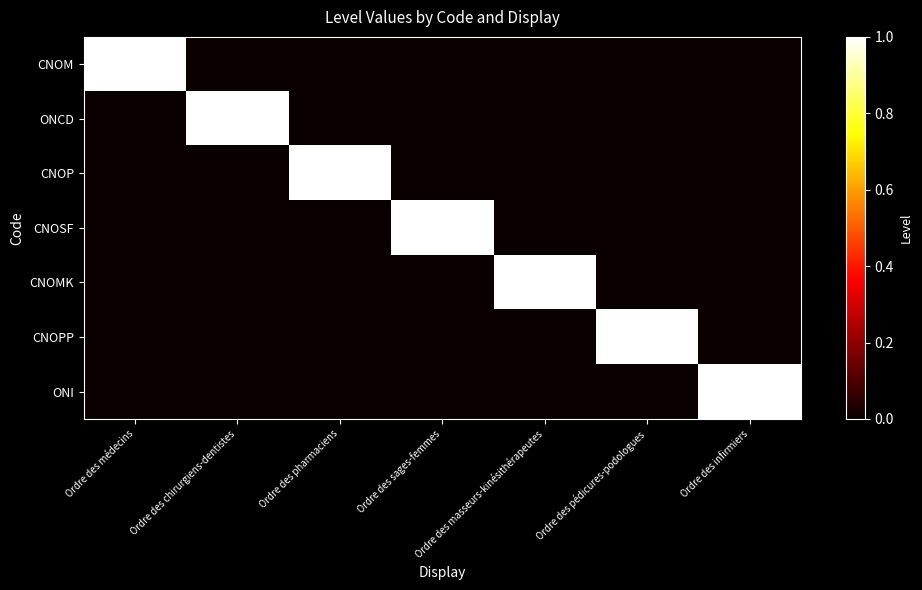

Between Ordre des masseurs-kinésithérapeutes and Ordre des médecins, which is larger?

Ordre des médecins